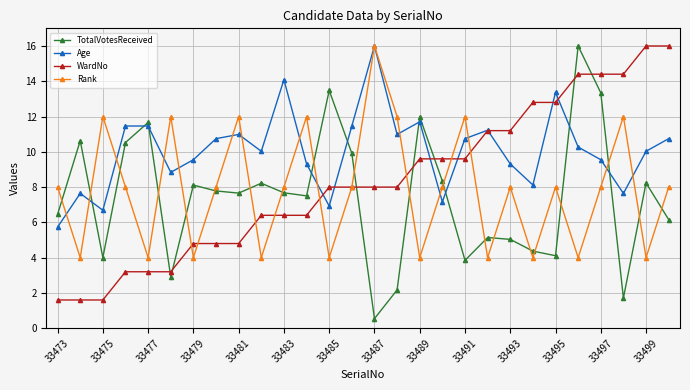

Rank the series by their average value, from highest to lowest.

Age, WardNo, Rank, TotalVotesReceived